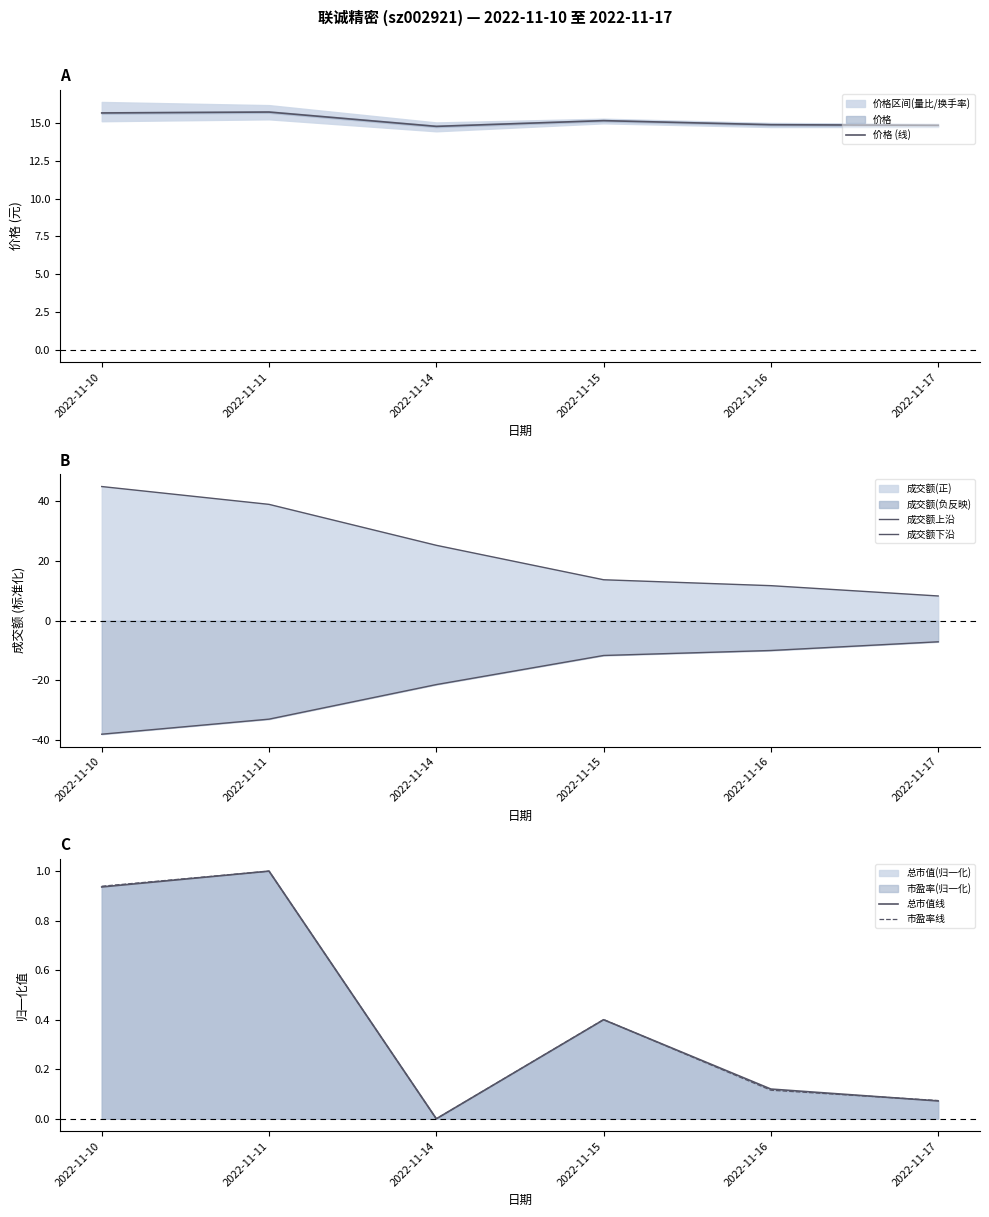

What is the difference between the second highest and second lowest values in the 市盈率线 series?

0.9